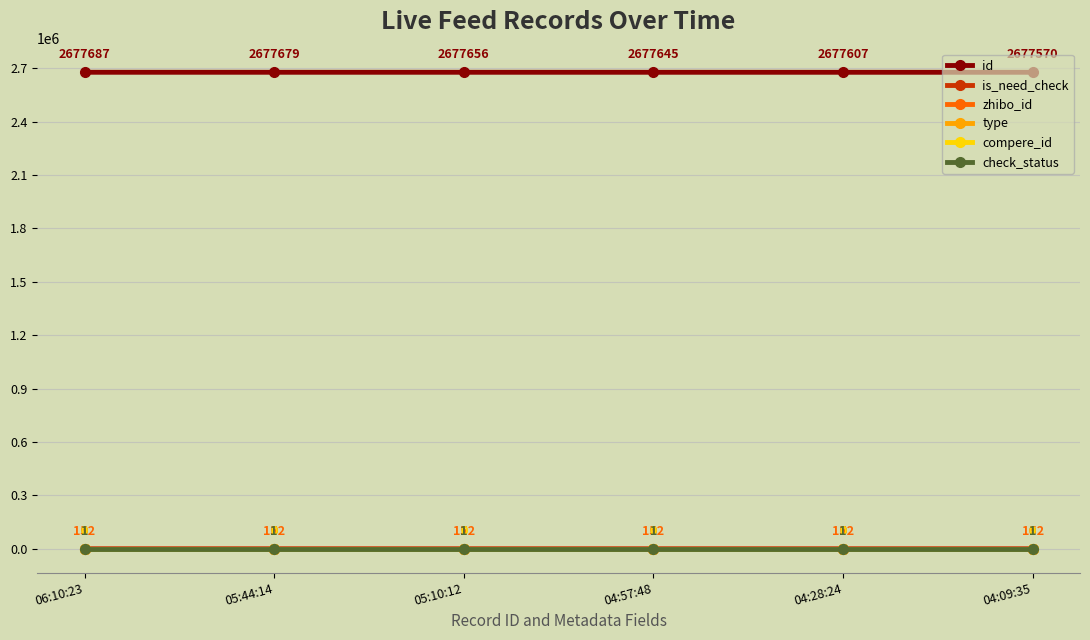

What is the label of the 1st point from the right?

04:09:35